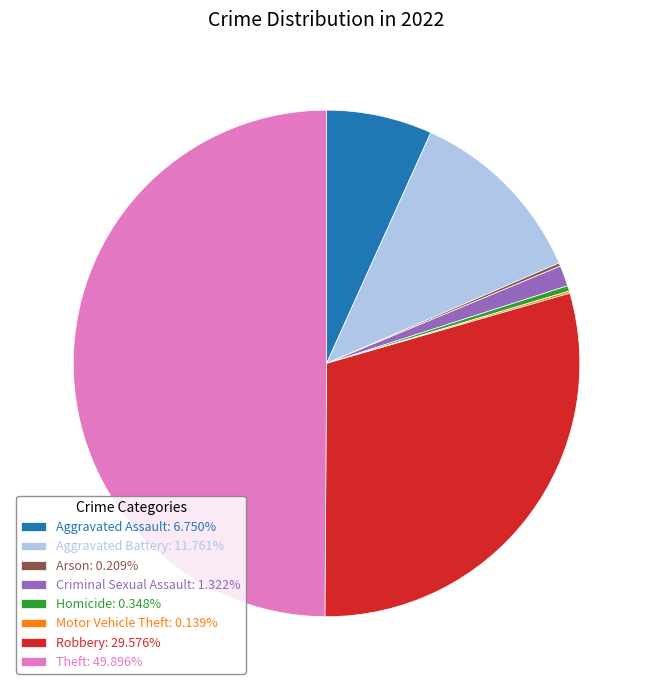

What is the largest slice in the pie chart?

Theft